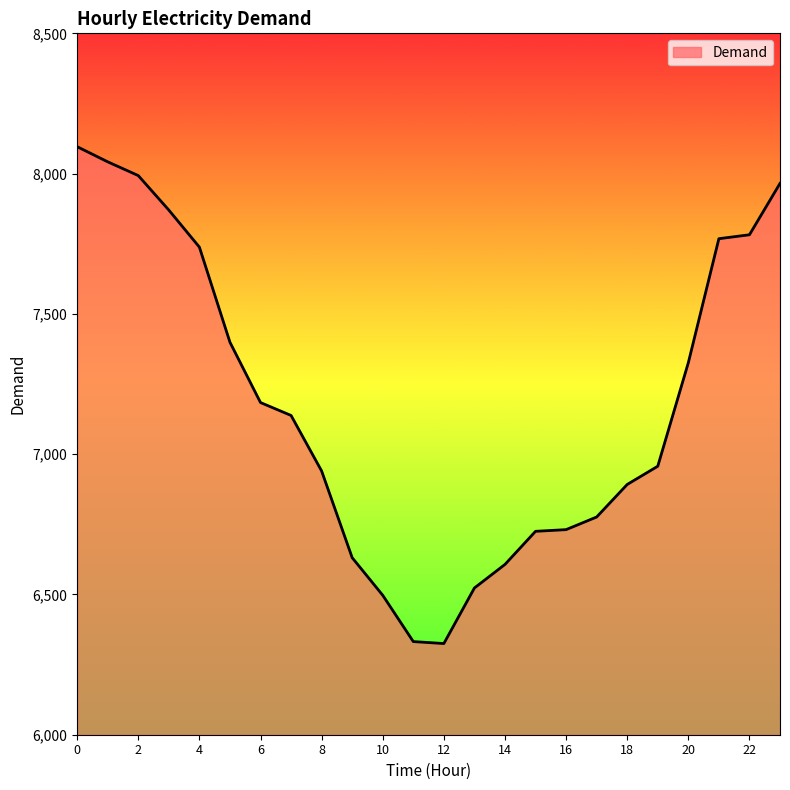

What is the difference between the maximum and minimum values?

1771